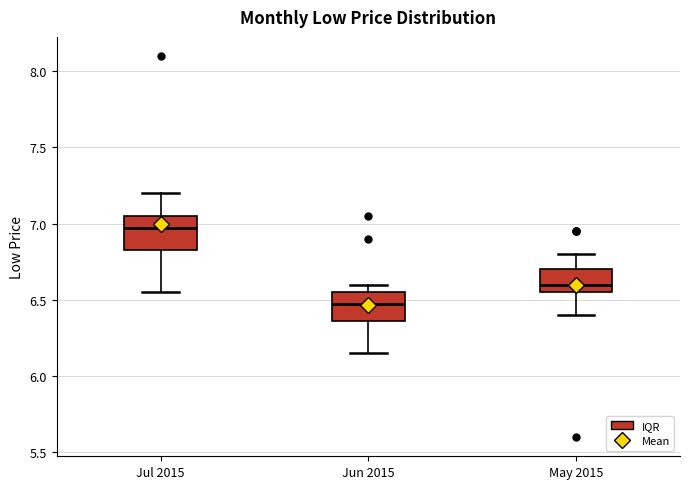

Which box's median line is the highest?

Jul 2015